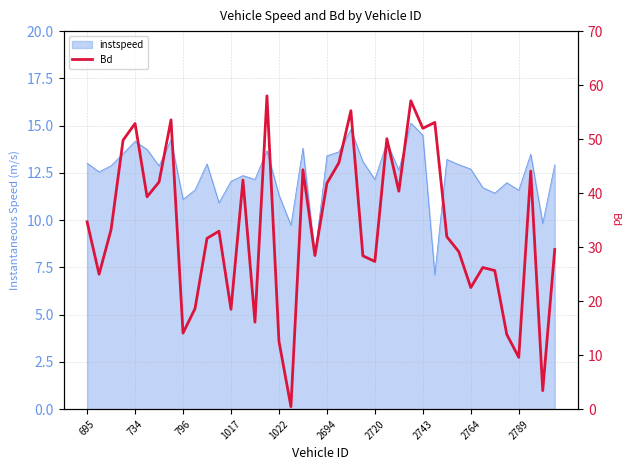

List the labels in order of value, smallest first.

17, 38, 36, 16, 35, 2764, 14, 12, 2789, 32, 734, 34, 33, 24, 23, 19, 31, 39, 10, 30, 11, 796, 695, 2694, 26, 20, 2720, 13, 37, 18, 21, 1017, 25, 28, 1022, 29, 2743, 22, 27, 15